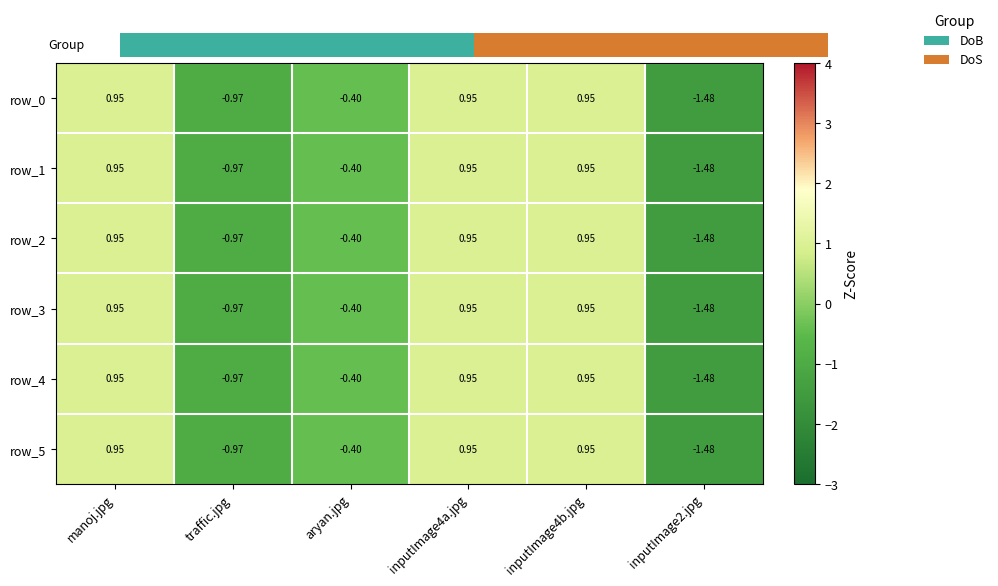

True or false: row_5 has a value of -1.5 at inputImage2.jpg.

True